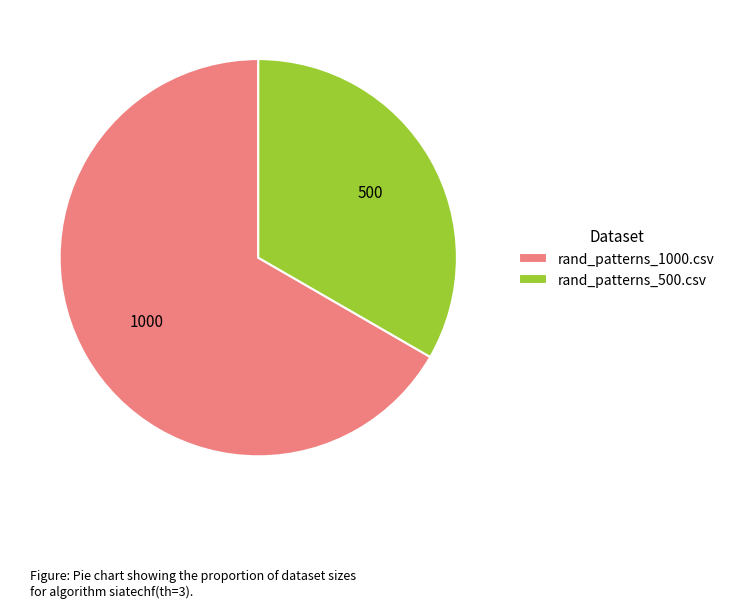

Which category has the smallest portion of the pie?

rand_patterns_500.csv